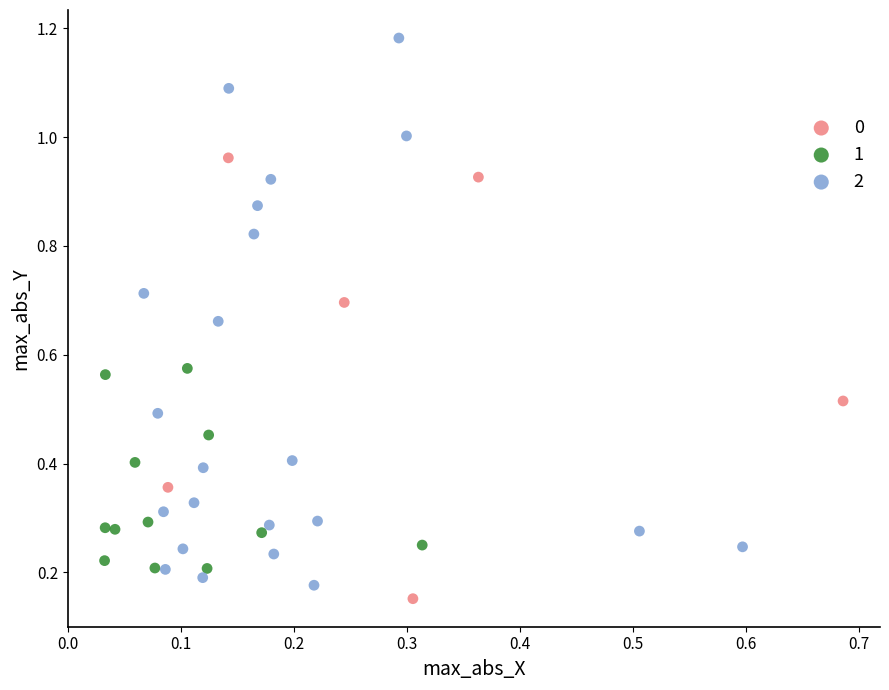

What are all the series names shown in the legend?

0, 1, 2